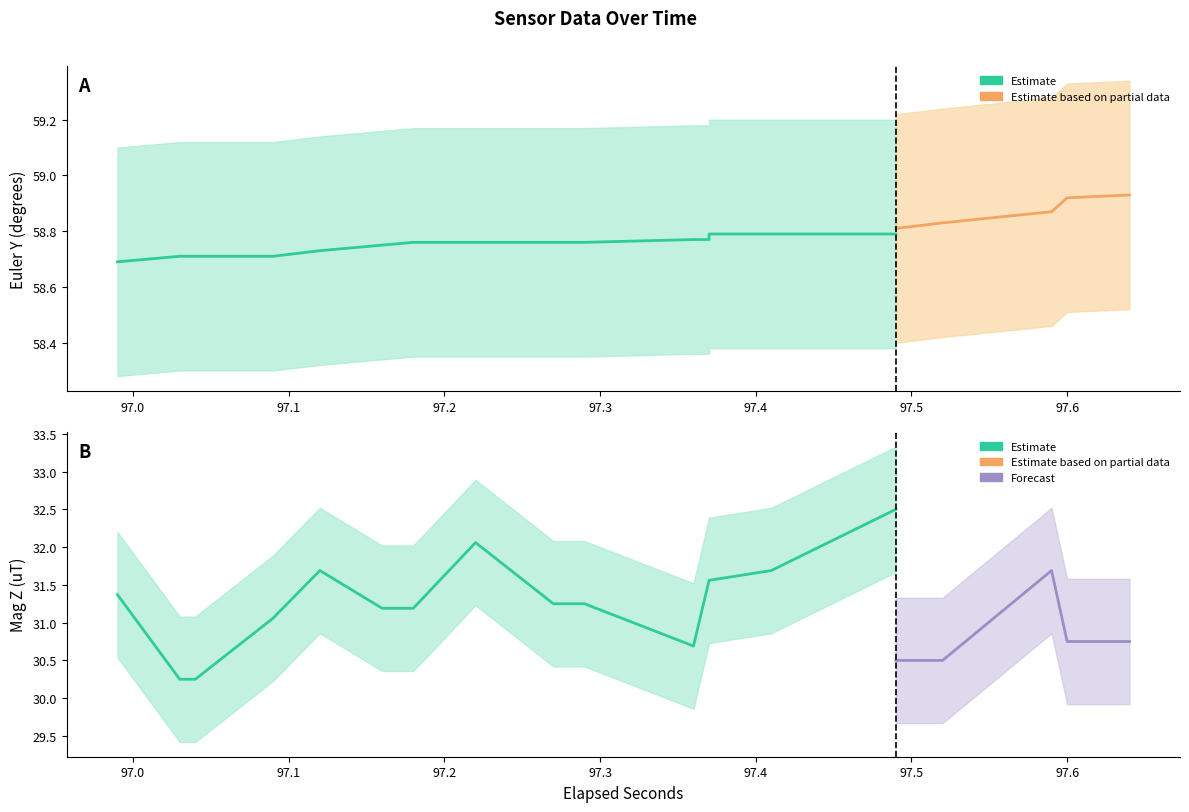

What is the maximum value shown in the chart?

59.3